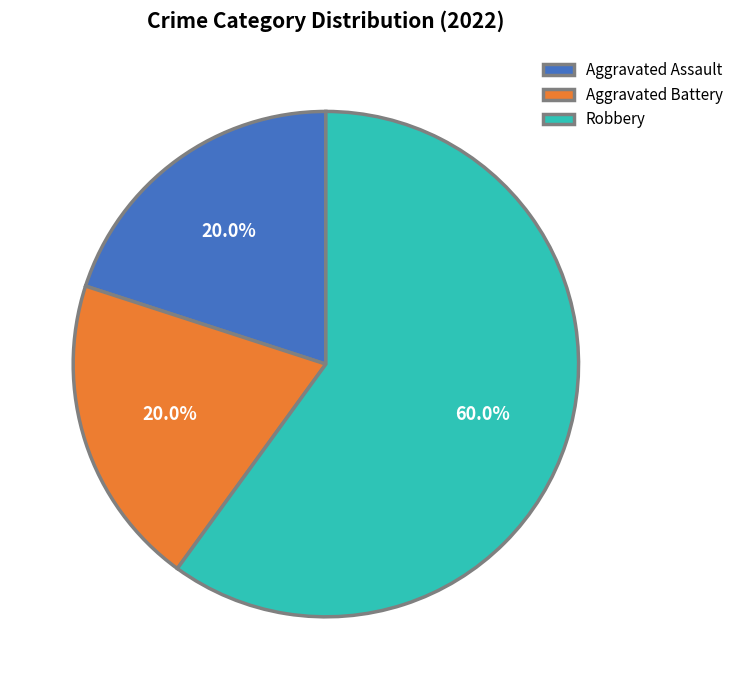

Is it true that Robbery is 68% of the pie?

False